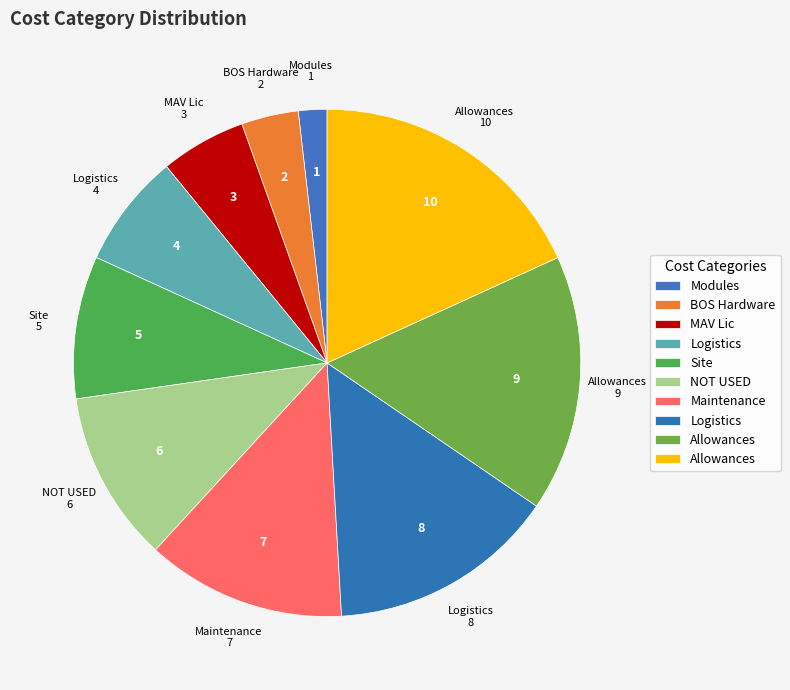

How many slices are in this pie chart?

10